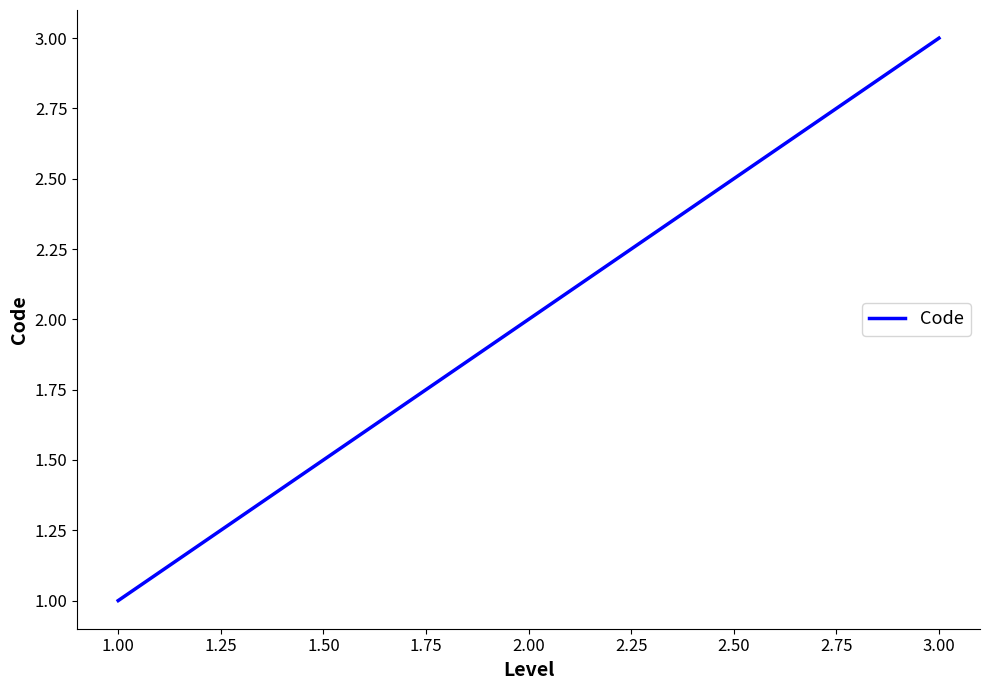

Approximately how many times larger is the value at 3.00 compared to 2.00?

1.5